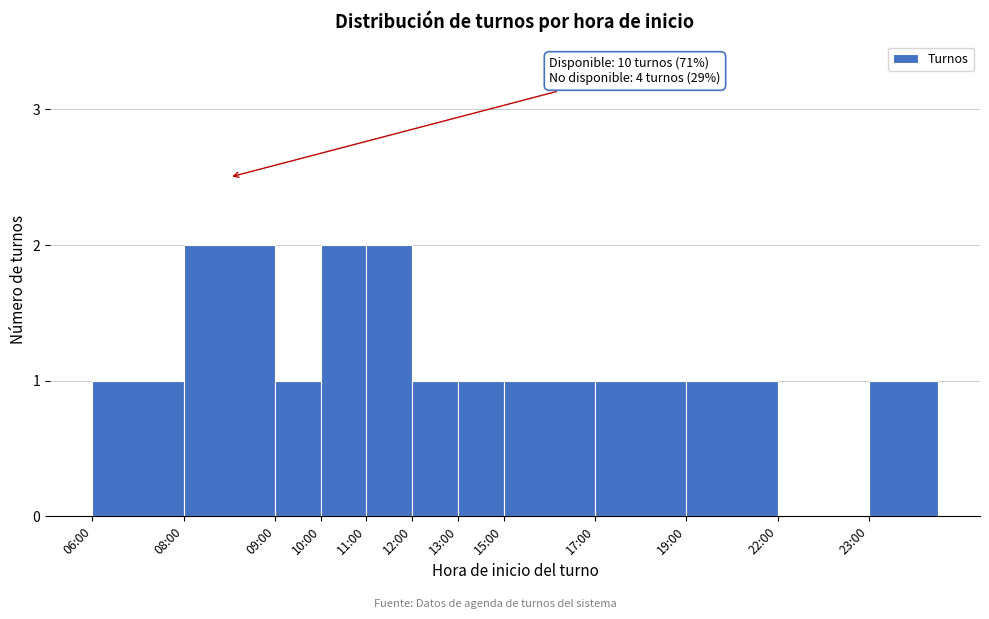

Reading right to left, extract all data points from this chart.

23:00=1	22:00=0	19:00=1	17:00=1	15:00=1	13:00=1	12:00=1	11:00=2	10:00=2	09:00=1	08:00=2	06:00=1